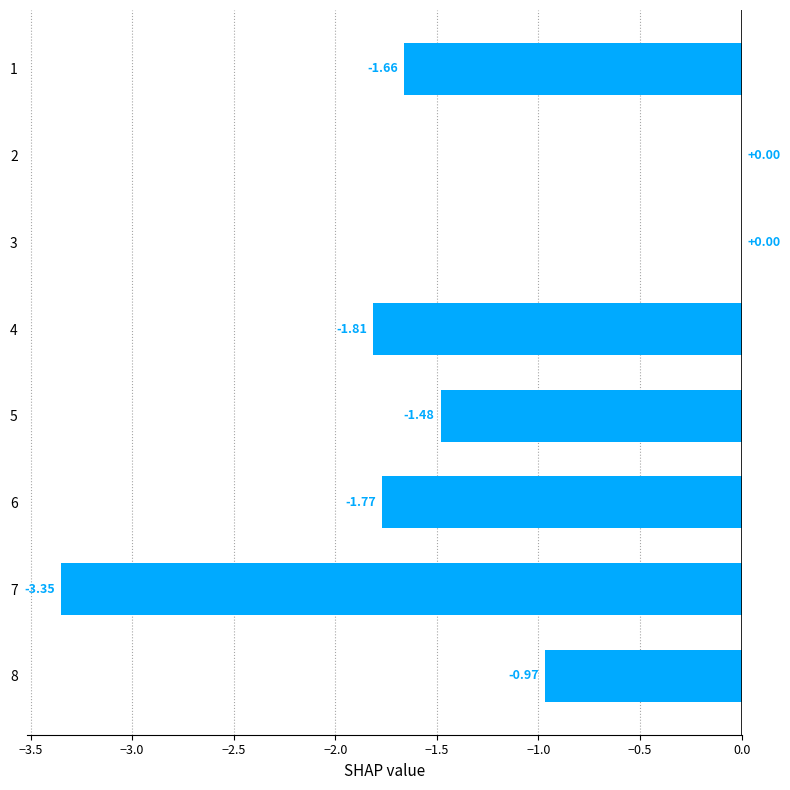

How many values exceed -1?

3